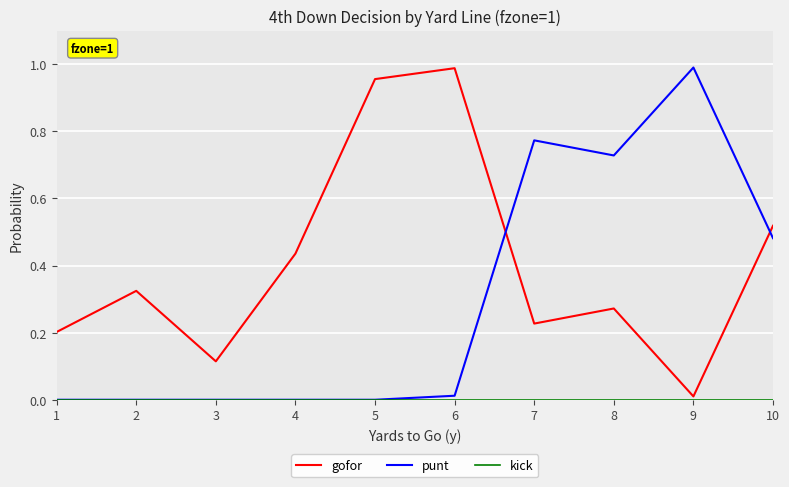

Is the value of gofor at 7 greater than the value of punt at 5?

Yes